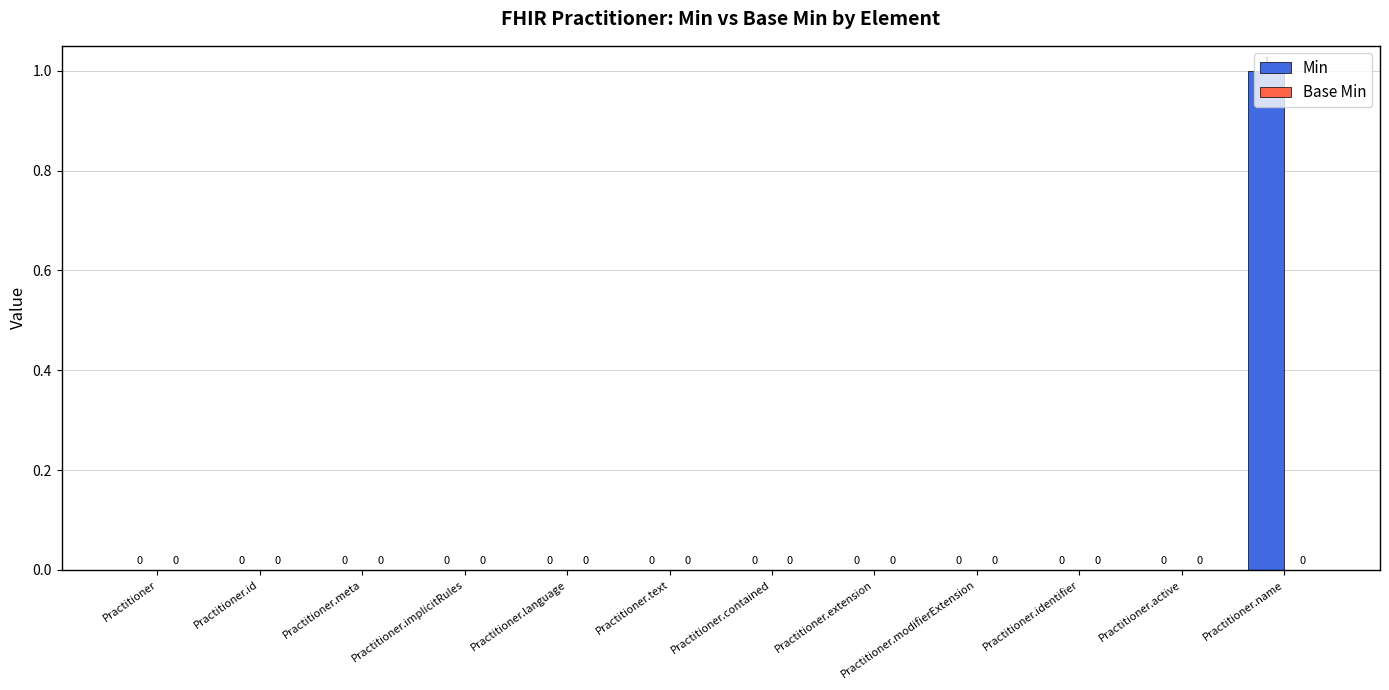

True or false: the data shows 0 at Practitioner.active.

True